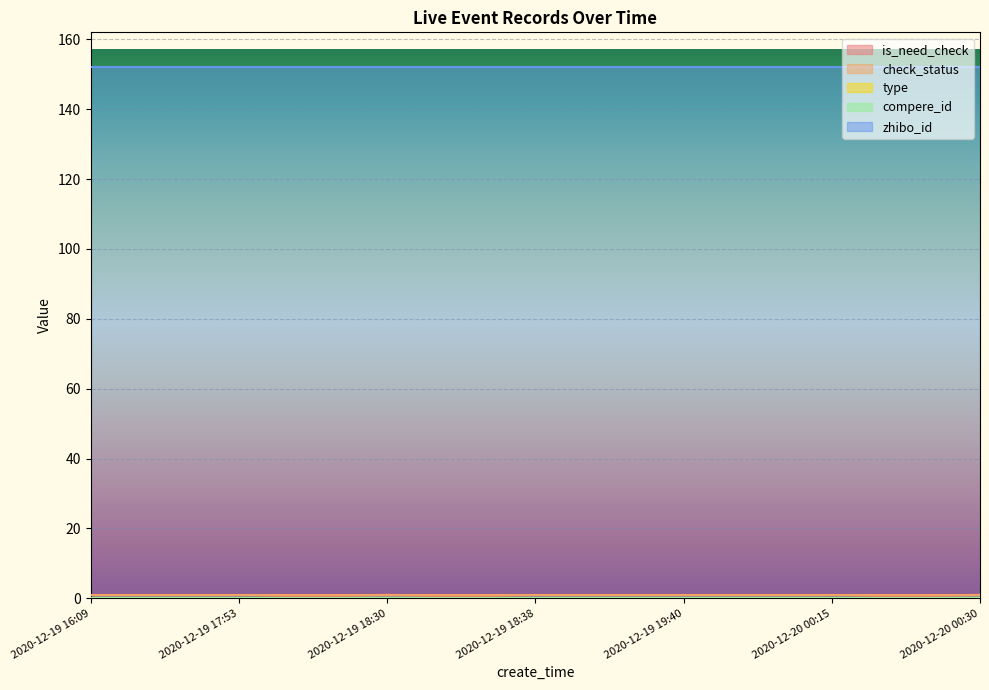

True or false: zhibo_id and is_need_check intersect in this chart.

False